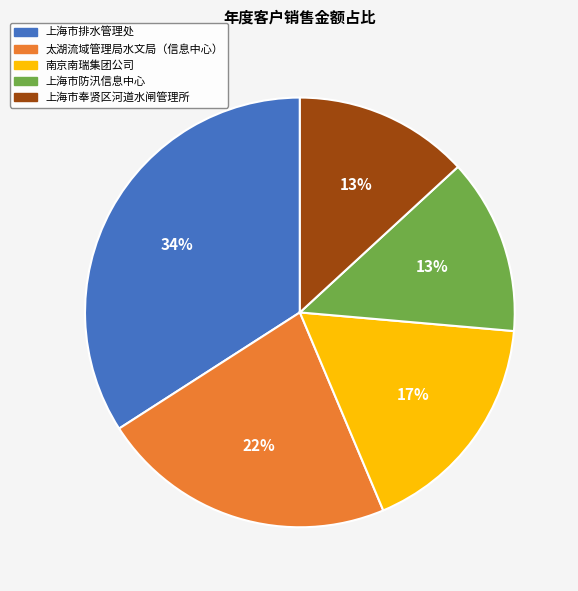

Is there a majority slice in this chart?

No